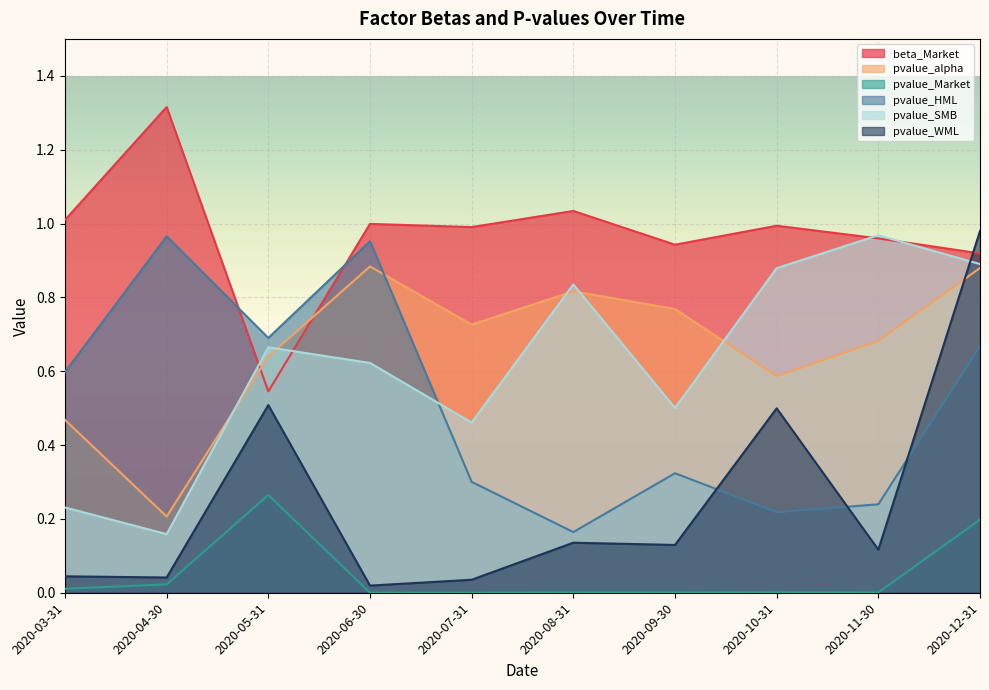

Which series has the widest spread of values?

pvalue_WML